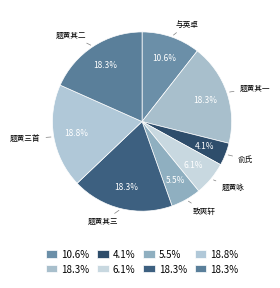

To the nearest percent, what is the average slice percentage?

12%